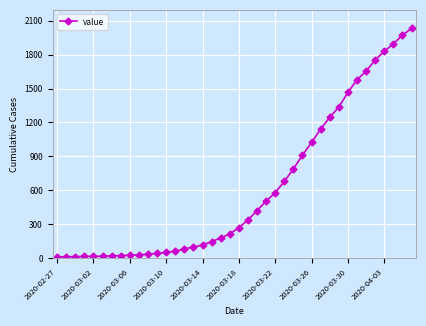

What is the maximum value shown in the chart?

2032